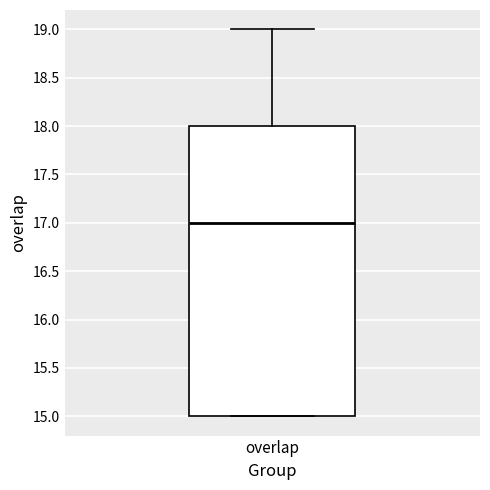

Transcribe this box plot: give where the median line is, the range the box spans, and where the two whiskers end, as read against the y-axis. The values are not printed on the chart, so give them approximately, as read against the axis.

median 17, box 15 to 18, whiskers 15 to 19